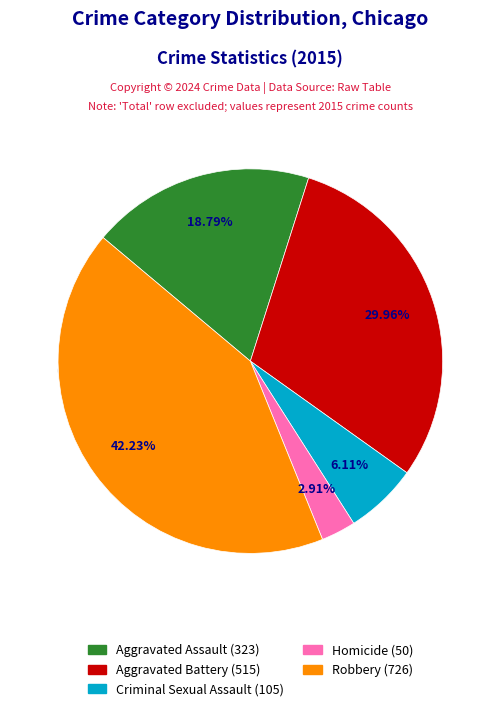

Is it true that Aggravated Assault is 13% of the pie?

False